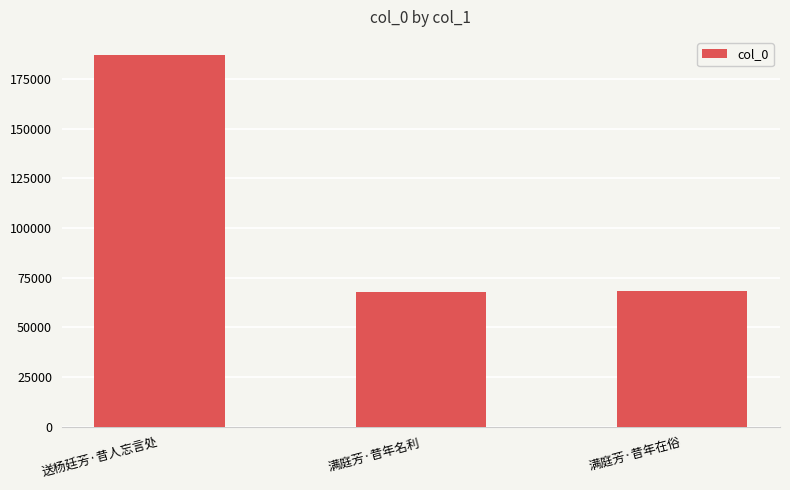

True or false: the data shows 67855 at 满庭芳·昔年名利.

True